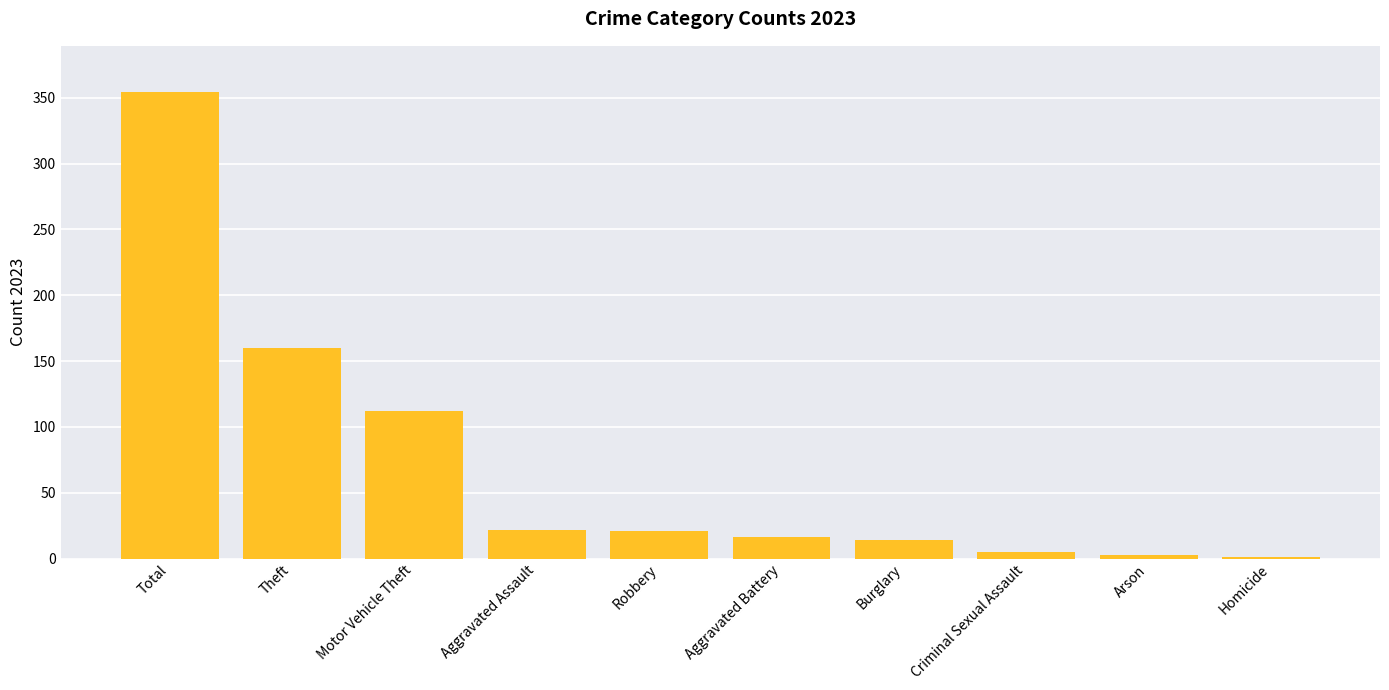

The value at Burglary is 14. True or false?

True